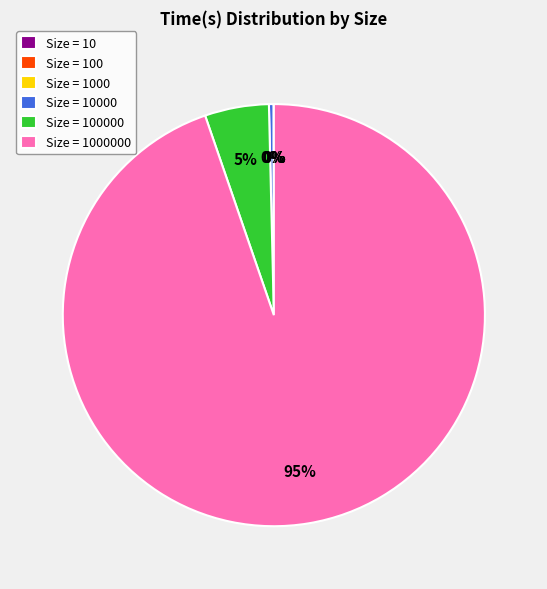

Is there any slice that represents more than half of the pie?

Yes